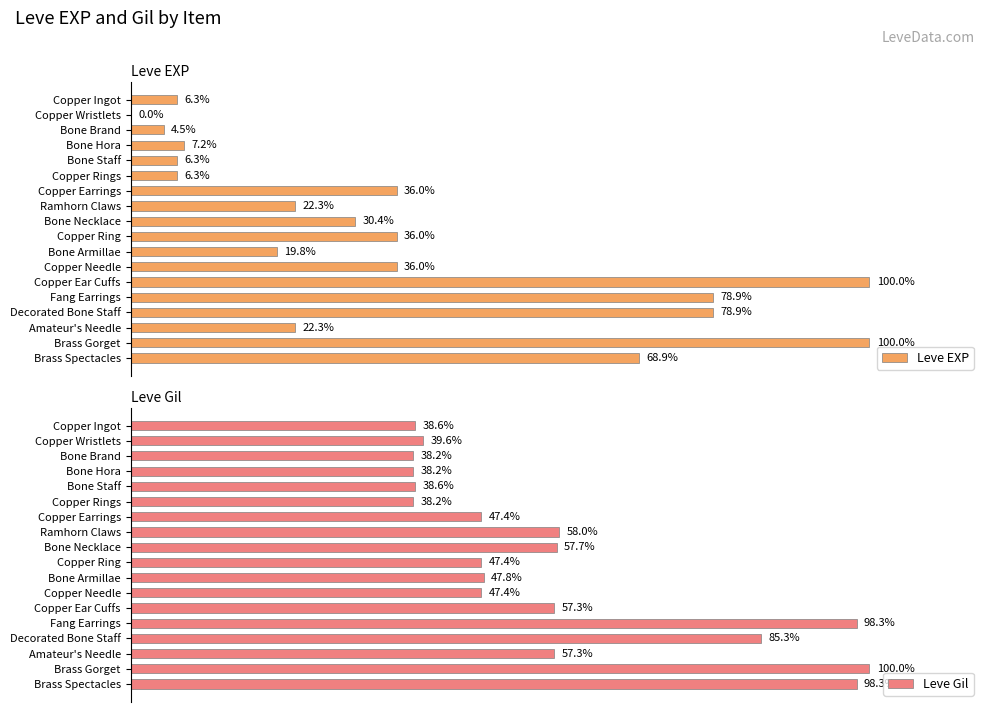

Which series changed the most between Copper Earrings and Brass Spectacles?

Leve Gil